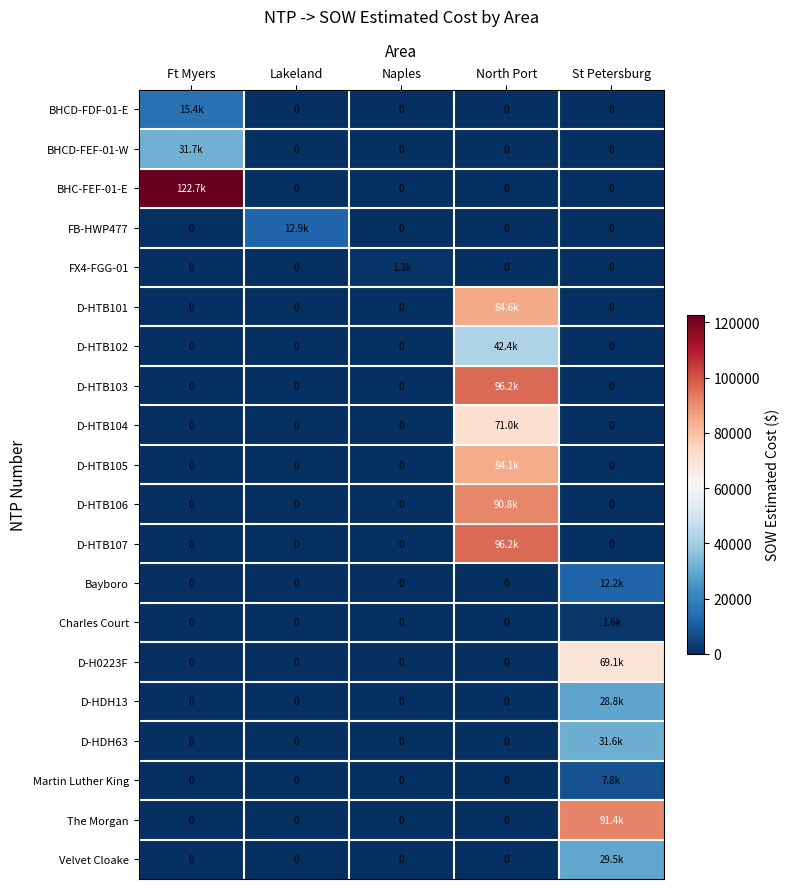

Rank the series by their maximum value, from highest to lowest.

BHC-FEF-01-E, D-HTB107, D-HTB103, The Morgan, D-HTB106, D-HTB101, D-HTB105, D-HTB104, D-H0223F, D-HTB102, BHCD-FEF-01-W, D-HDH63, Velvet Cloake, D-HDH13, BHCD-FDF-01-E, FB-HWP477, Bayboro, Martin Luther King, Charles Court, FX4-FGG-01